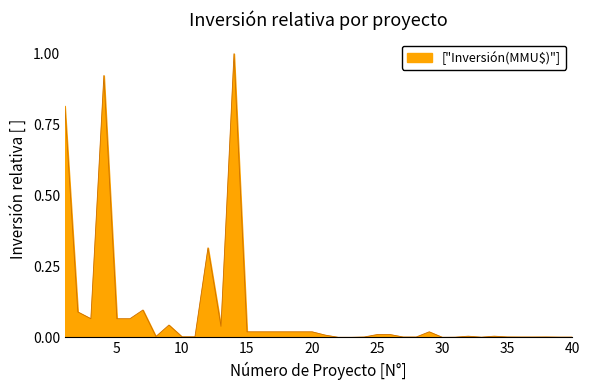

What is the maximum value shown in the chart?

1.0